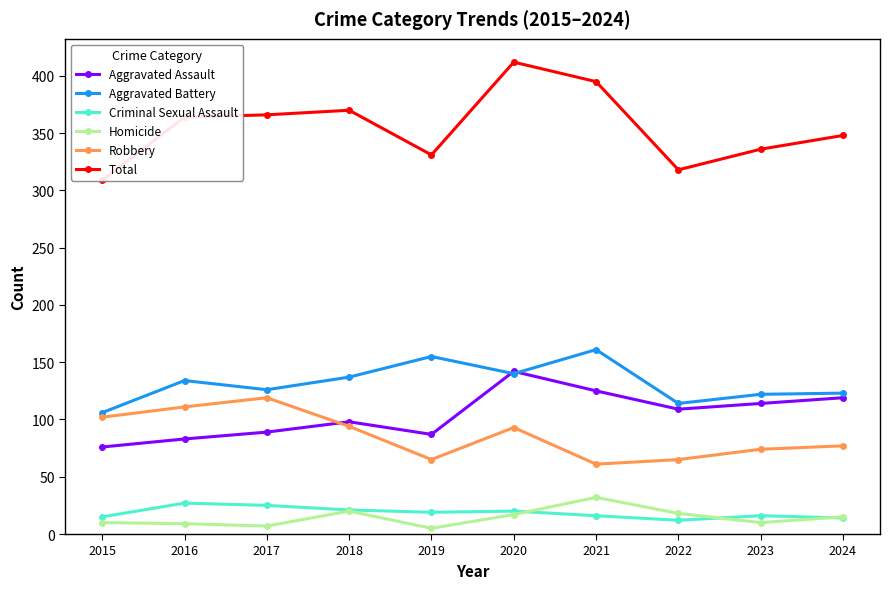

What is the difference between the second highest and second lowest values in the Total series?

77